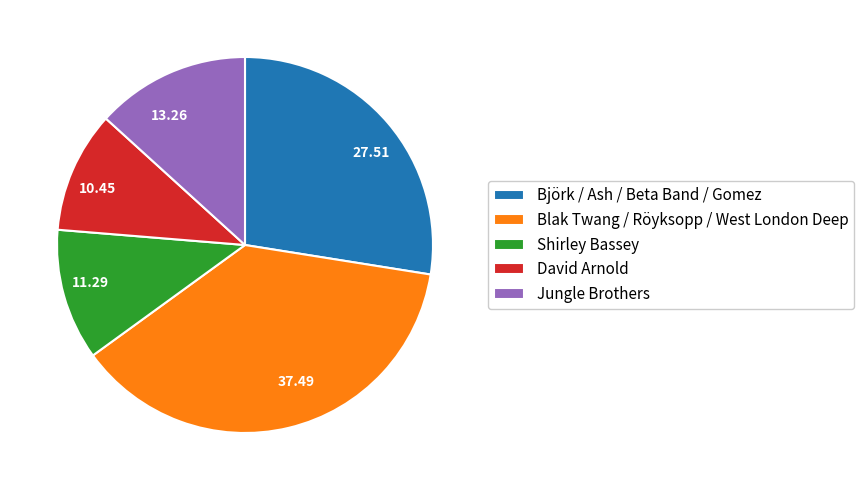

Does any single category account for the majority?

No